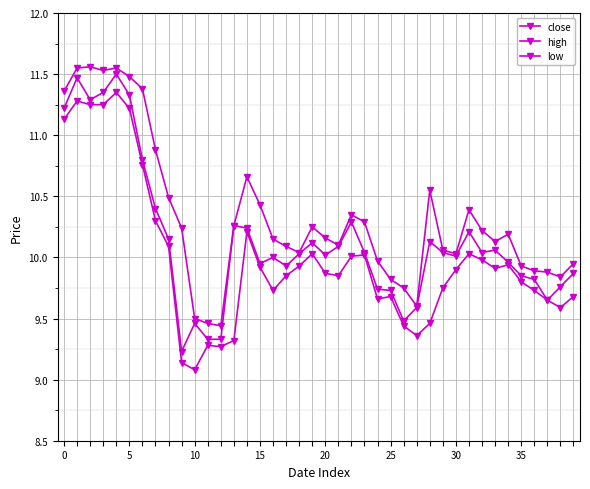

How many lines are shown in the chart?

3